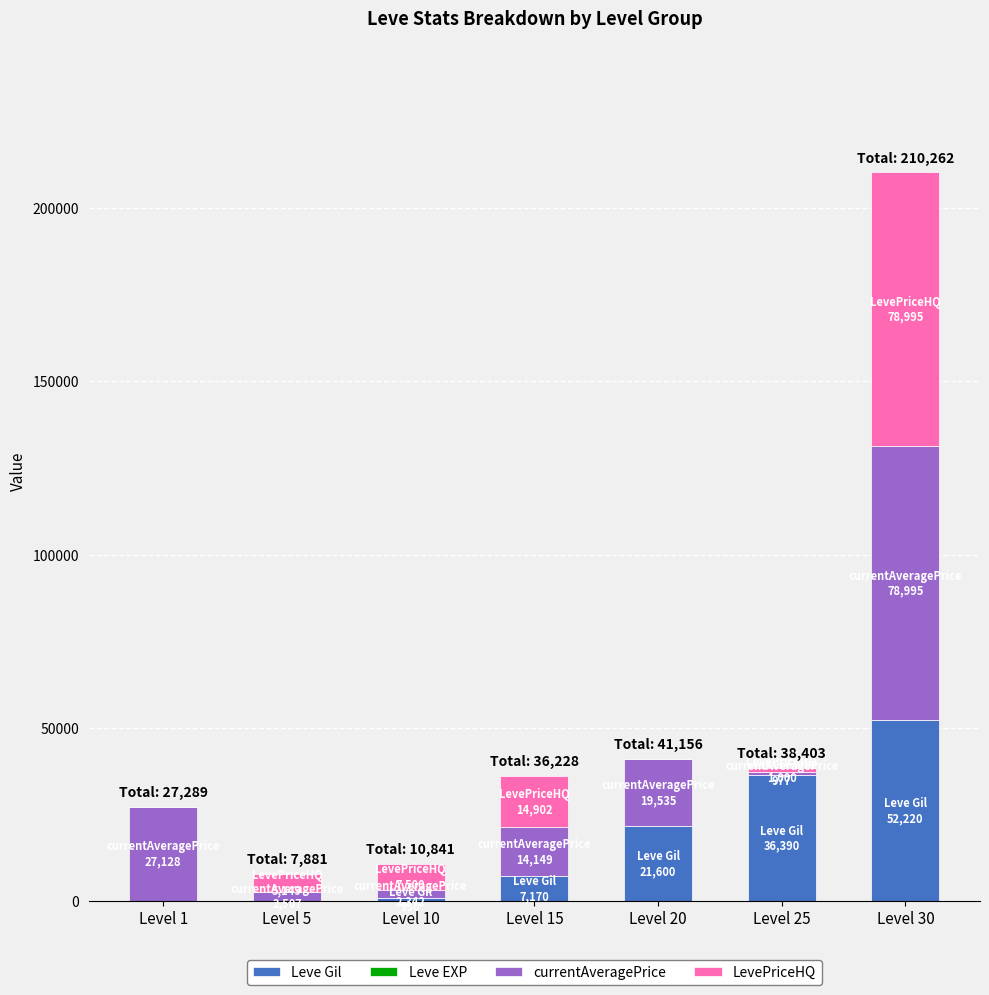

At which label does Leve Gil reach its peak?

Level 30